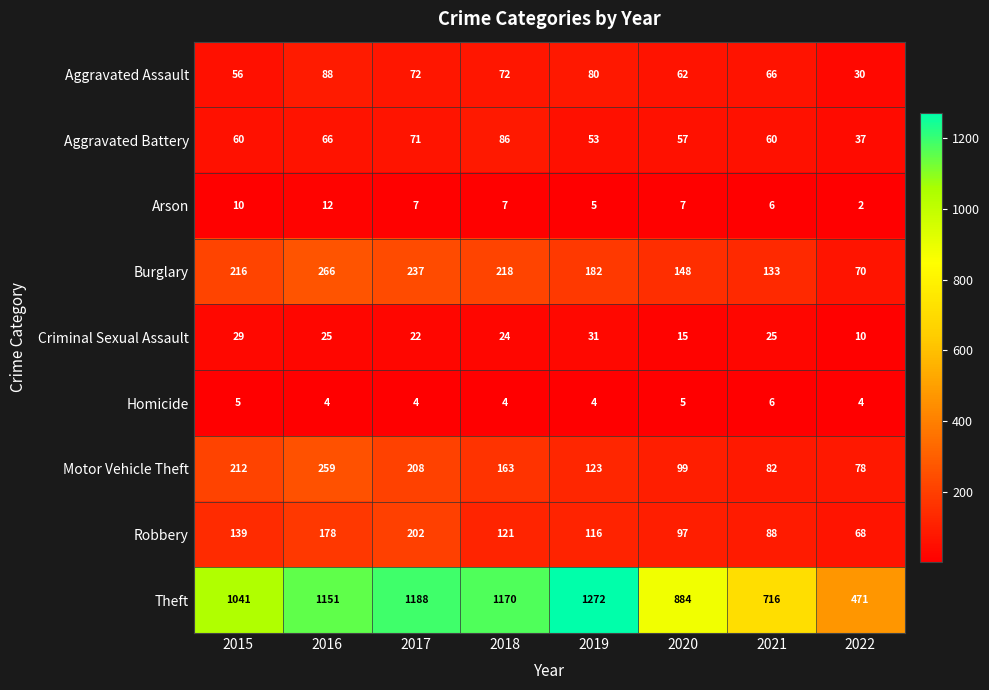

What is the smallest value displayed?

2